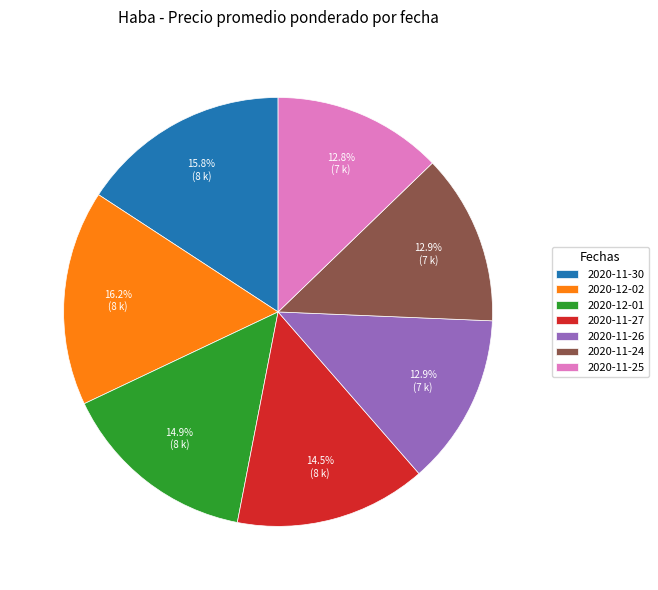

How many slices are in this pie chart?

7